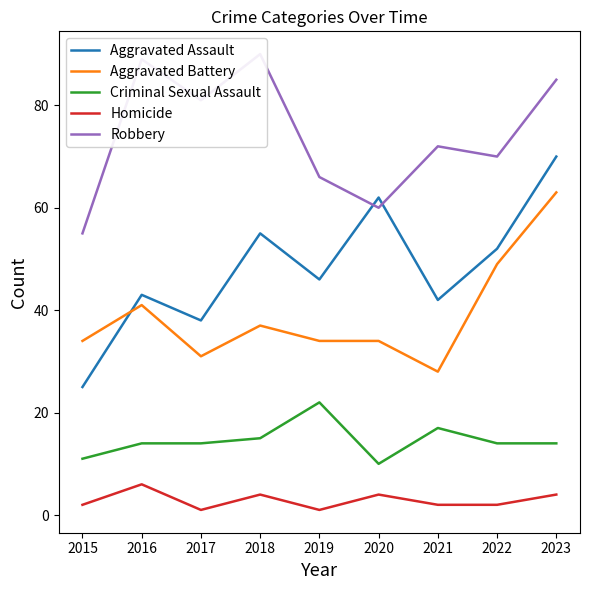

What is the sum of the Criminal Sexual Assault values at 2022 and 2019?

36